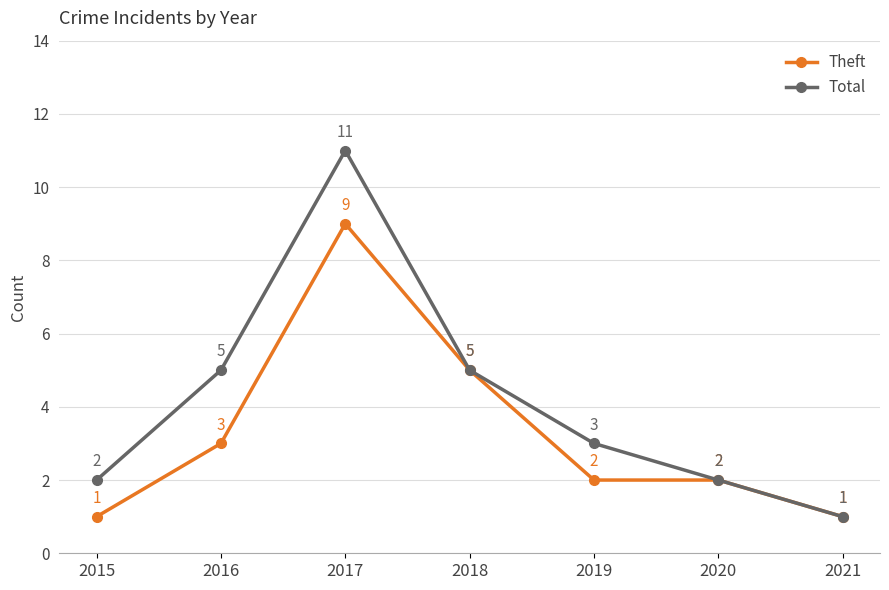

List the series in order of their peak value, highest first.

Total, Theft